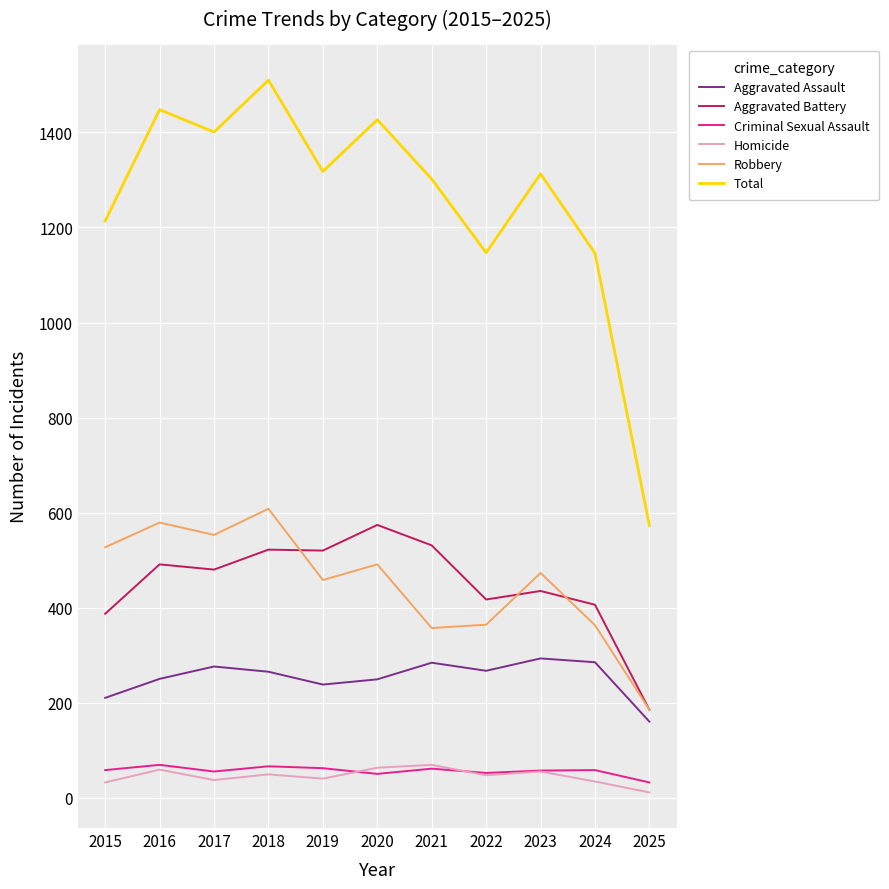

Which series has the largest range (max minus min)?

Total